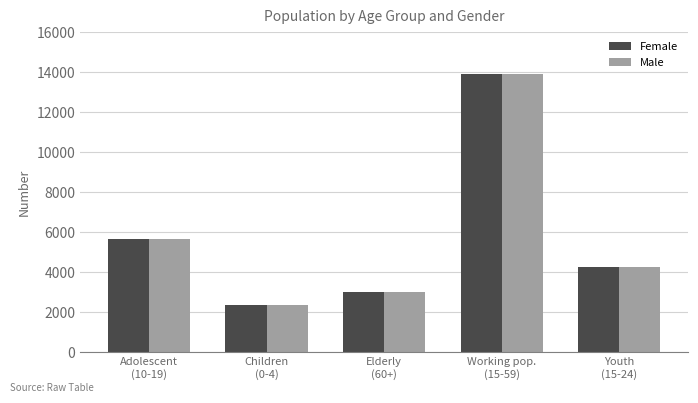

How many distinct data groups are displayed?

2